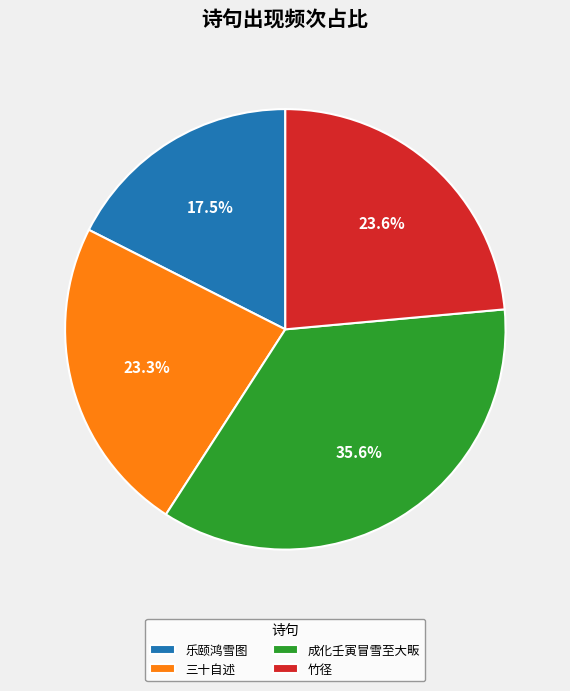

To the nearest percent, what is the difference between the largest and smallest slice percentages?

18%